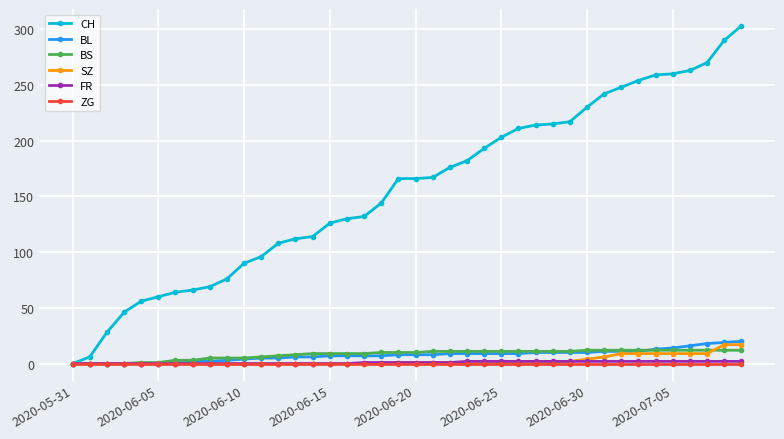

How many series are shown in this chart?

6